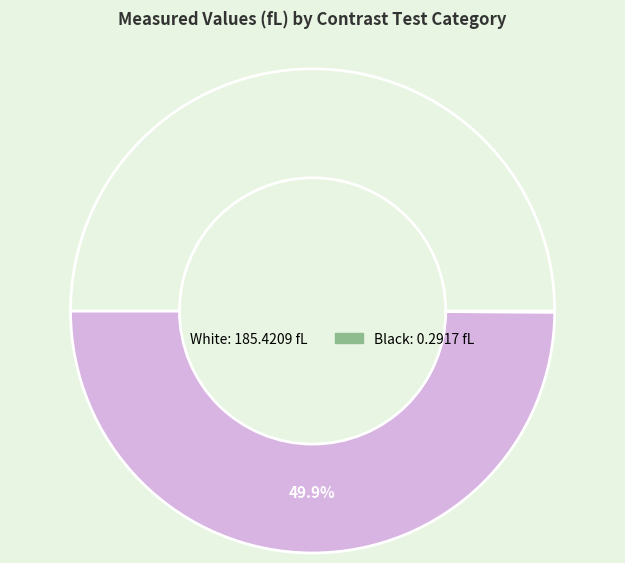

Which category has the biggest portion of the pie?

White